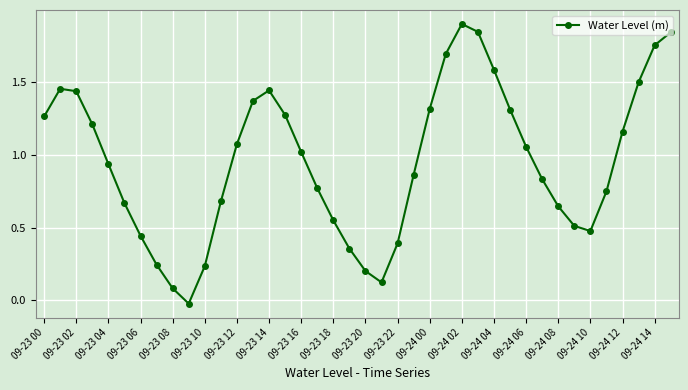

How many lines are shown in the chart?

1